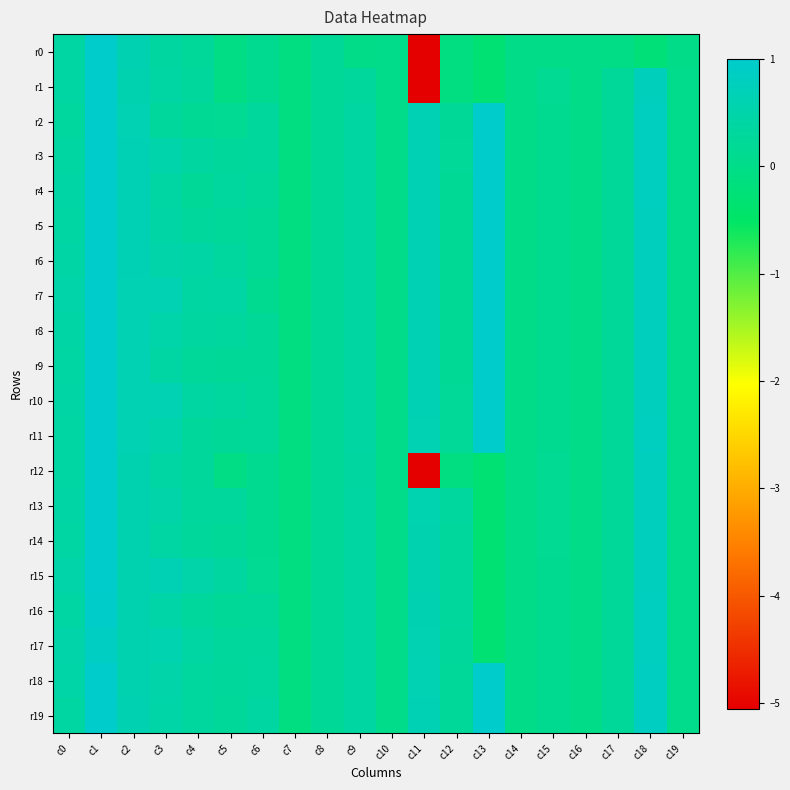

What is the total value across all series at c15?

2.4